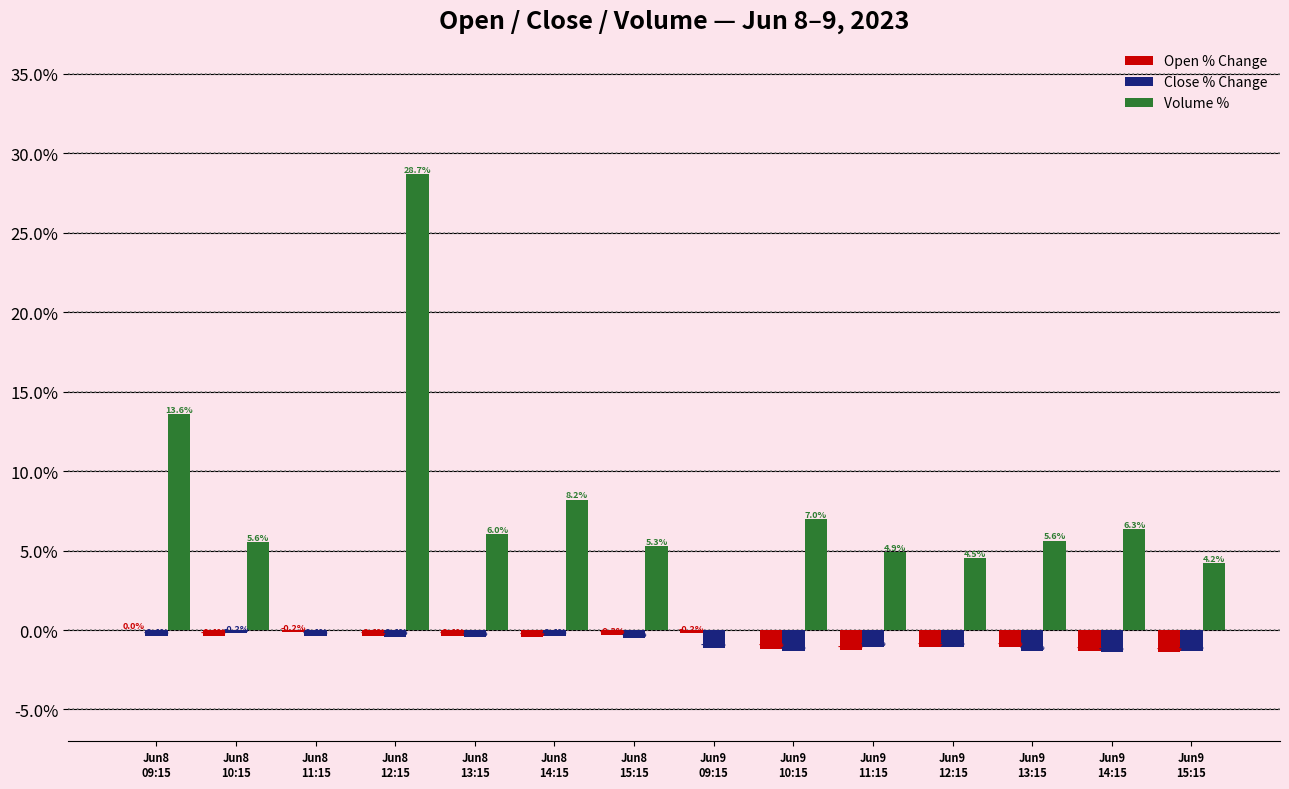

Which series has the largest total across all categories?

Volume %